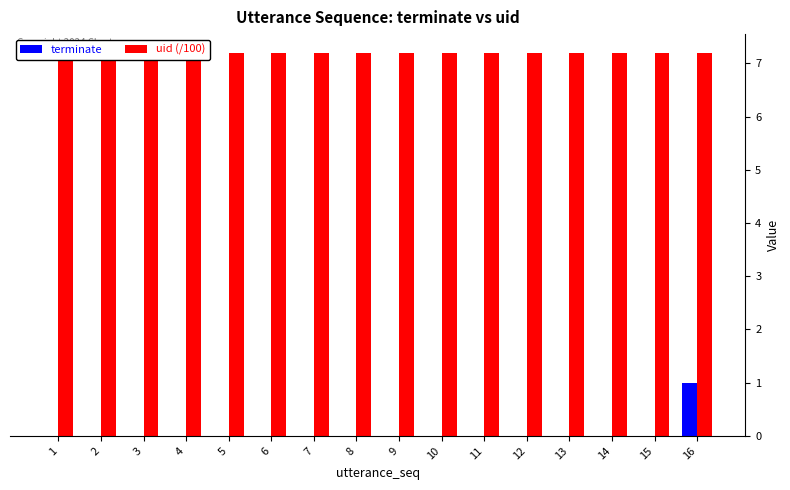

How many data points does each series have?

16